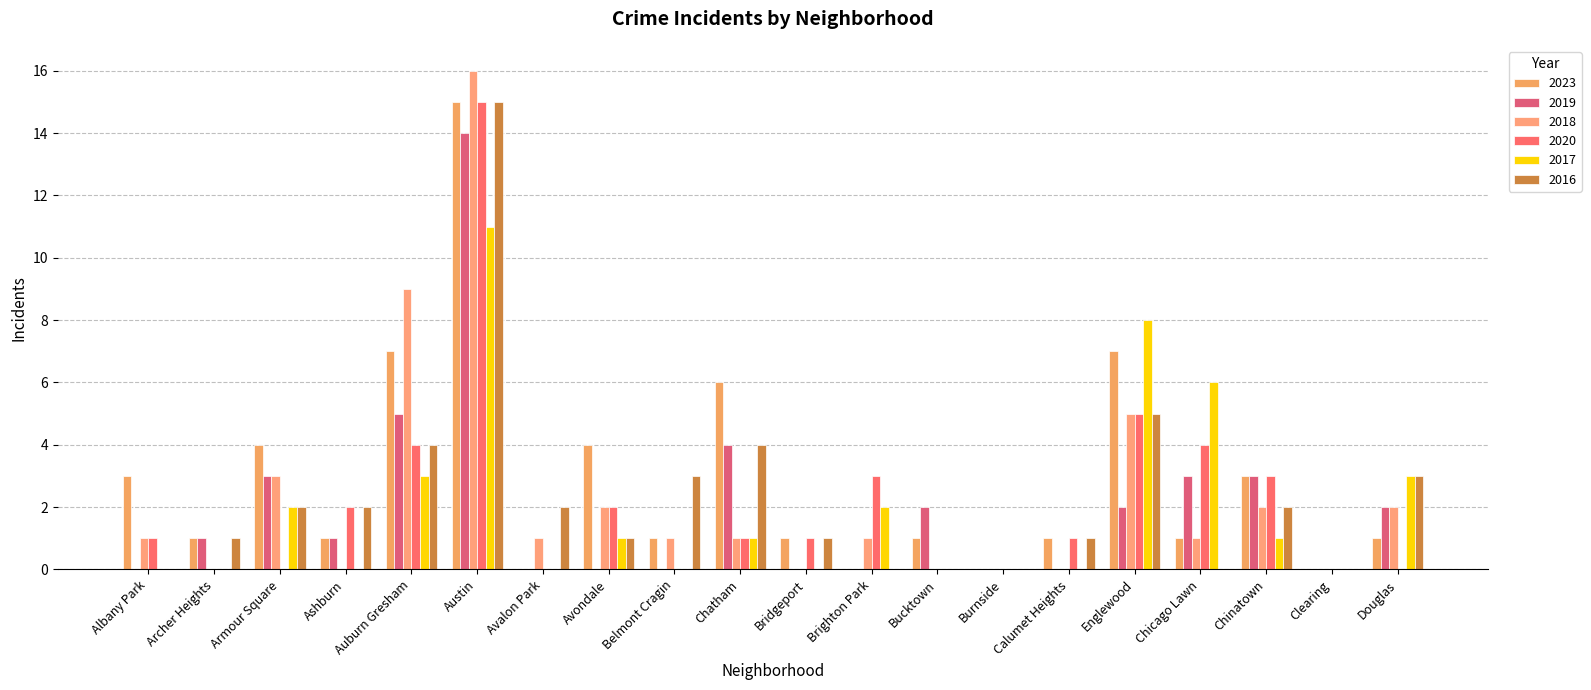

List the series in order of their peak value, highest first.

2018, 2023, 2020, 2016, 2019, 2017